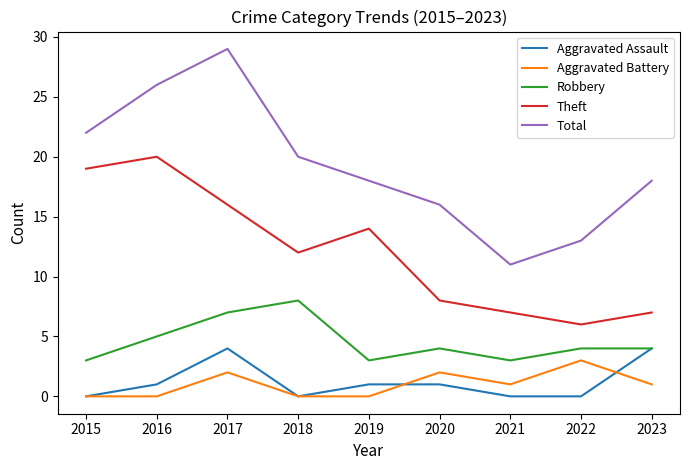

In Theft, how many points are higher than both neighbors (excluding endpoints)?

2